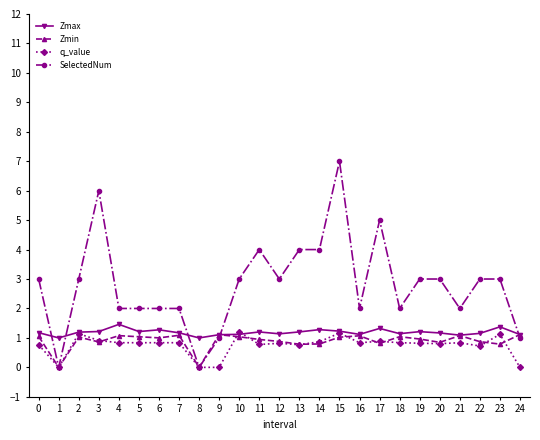

How many data points does each series have?

25